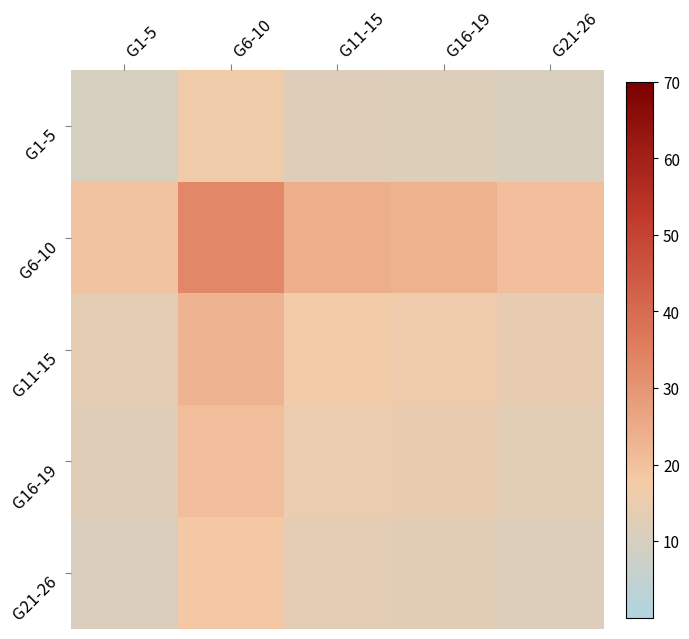

Count the number of data series in this chart.

5